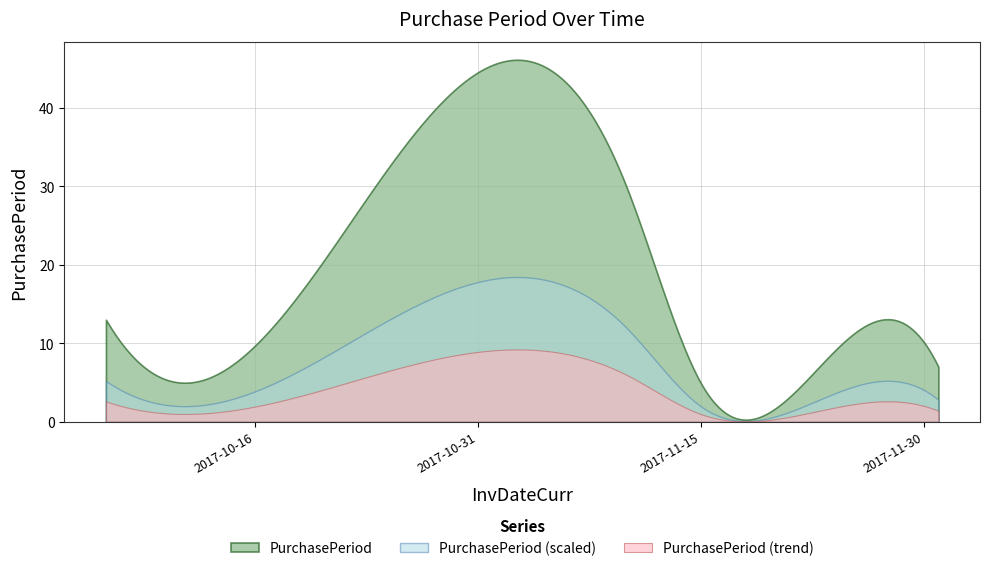

True or false: the data shows 11 at 2017-11-10.

False